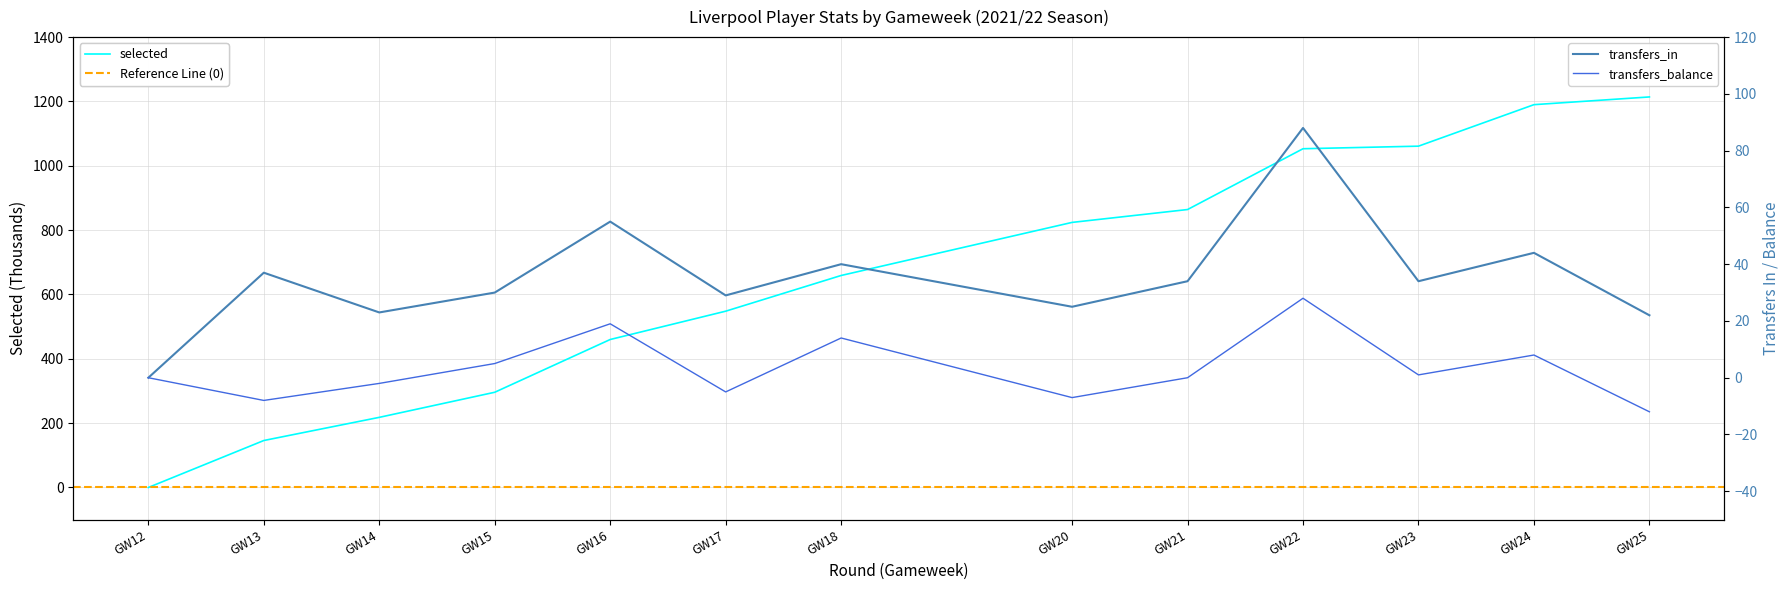

The value of selected at GW14 is 218. True or false?

True